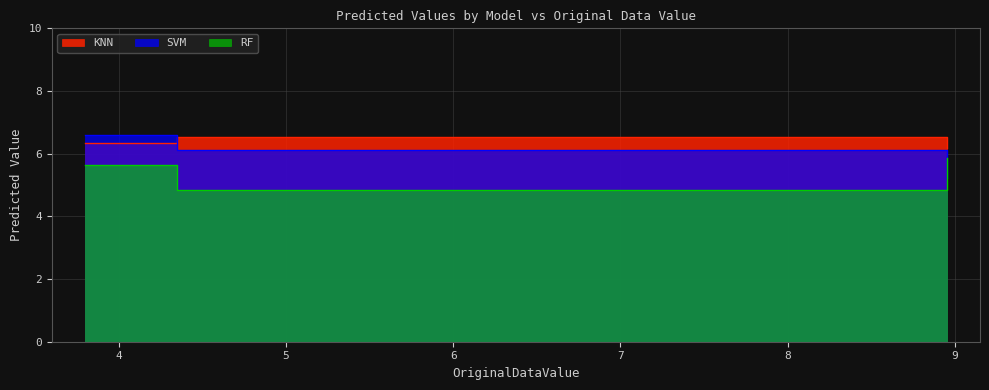

Rank the series by their average value, from highest to lowest.

KNN, SVM, RF